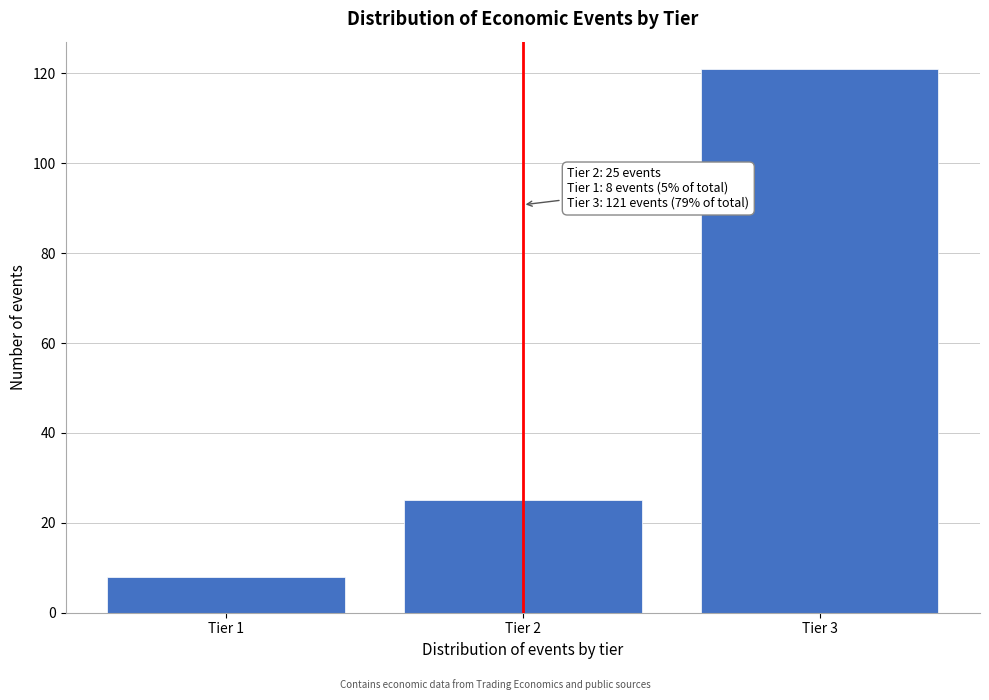

Reading left to right, list all the values displayed in this chart.

8	25	121